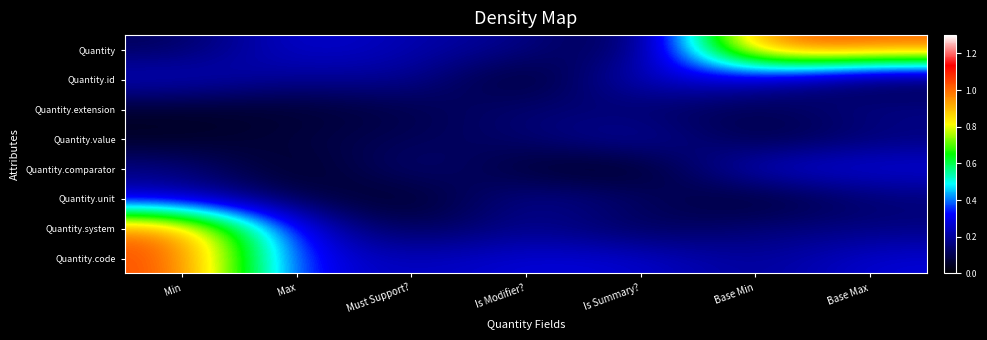

Reading right to left, list all the values displayed in this chart.

Quantity: Base Max=1.0	Base Min=1.0	Is Summary?=0.0	Is Modifier?=0.2	Must Support?=0.2	Max=0.3	Min=0.1
Quantity.id: Base Max=0.1	Base Min=0.2	Is Summary?=0.3	Is Modifier?=0.0	Must Support?=0.2	Max=0.2	Min=0.3
Quantity.extension: Base Max=0.2	Base Min=0.1	Is Summary?=0.1	Is Modifier?=0.2	Must Support?=0.1	Max=0.1	Min=0.1
Quantity.value: Base Max=0.2	Base Min=0.1	Is Summary?=0.2	Is Modifier?=0.1	Must Support?=0.1	Max=0.1	Min=0.0
Quantity.comparator: Base Max=0.3	Base Min=0.3	Is Summary?=0.0	Is Modifier?=0.1	Must Support?=0.2	Max=0.0	Min=0.2
Quantity.unit: Base Max=0.1	Base Min=0.0	Is Summary?=0.1	Is Modifier?=0.2	Must Support?=0.0	Max=0.1	Min=0.2
Quantity.system: Base Max=0.2	Base Min=0.2	Is Summary?=0.1	Is Modifier?=0.2	Must Support?=0.1	Max=0.3	Min=1.0
Quantity.code: Base Max=0.3	Base Min=0.2	Is Summary?=0.3	Is Modifier?=0.3	Must Support?=0.2	Max=0.3	Min=1.1